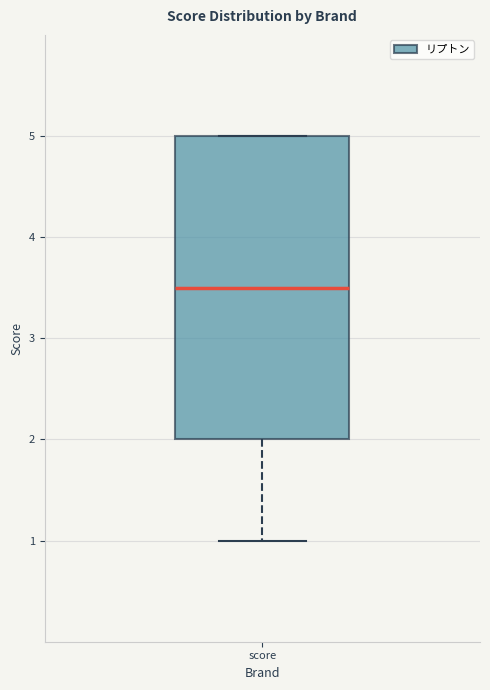

Where does the median line of the box for score sit on the y-axis? The values are not printed on the chart, so give them approximately, as read against the axis.

3.5